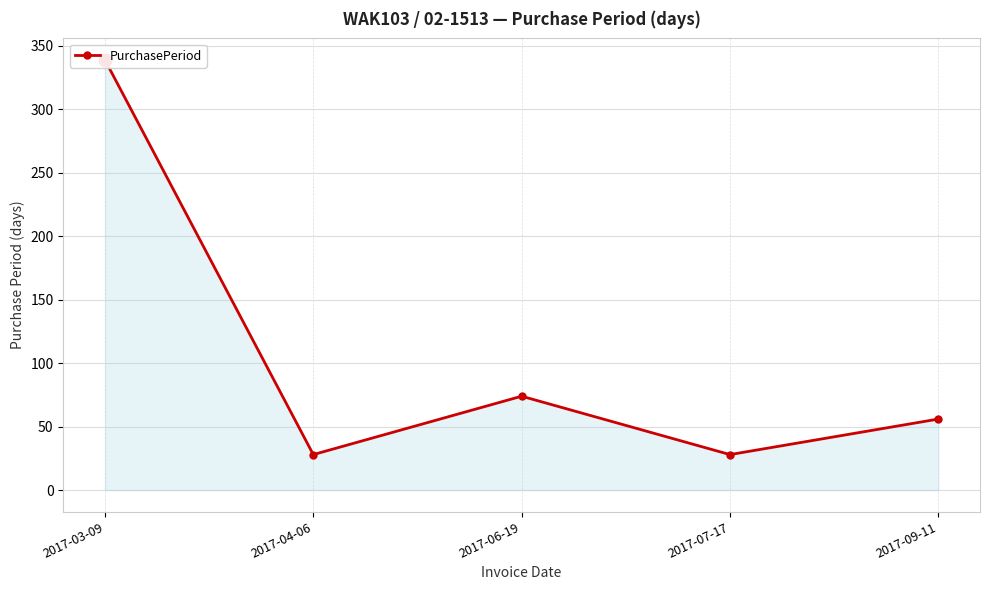

The chart shows a value of 56 at 2017-09-11. True or false?

True